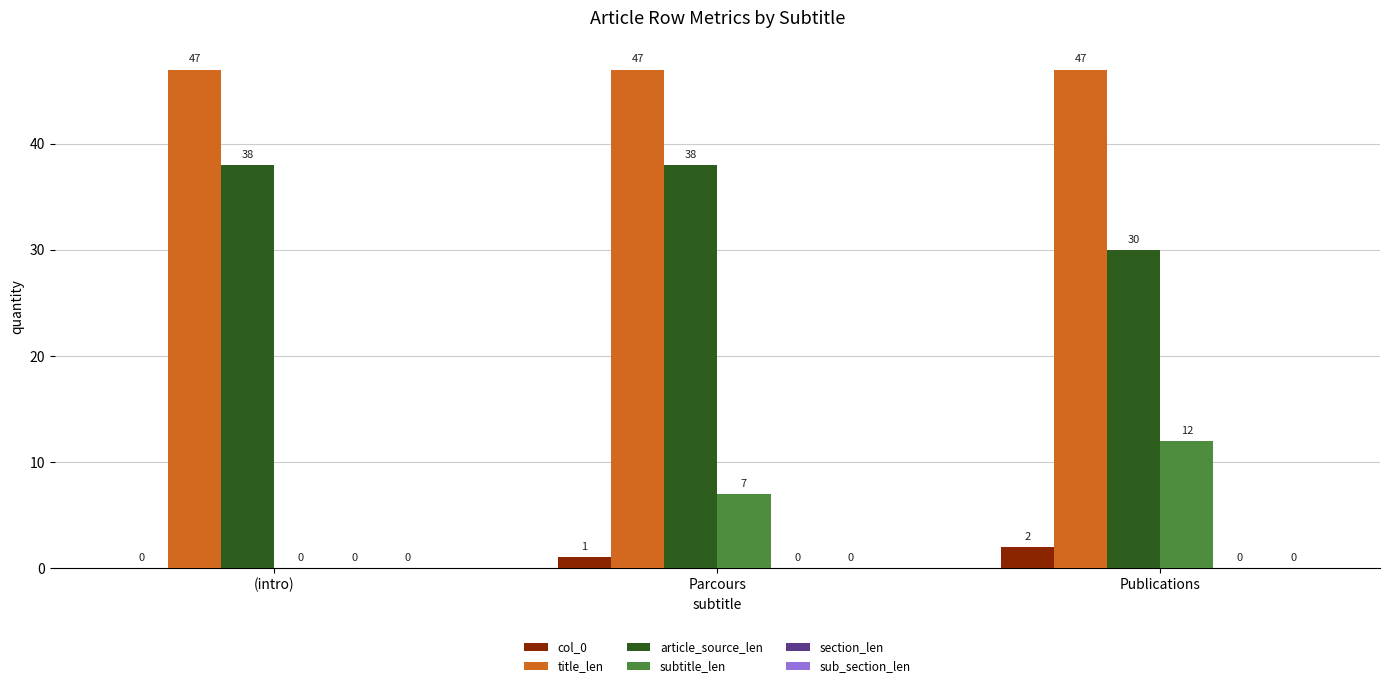

Are the bars grouped side by side (vs. stacked)?

Yes